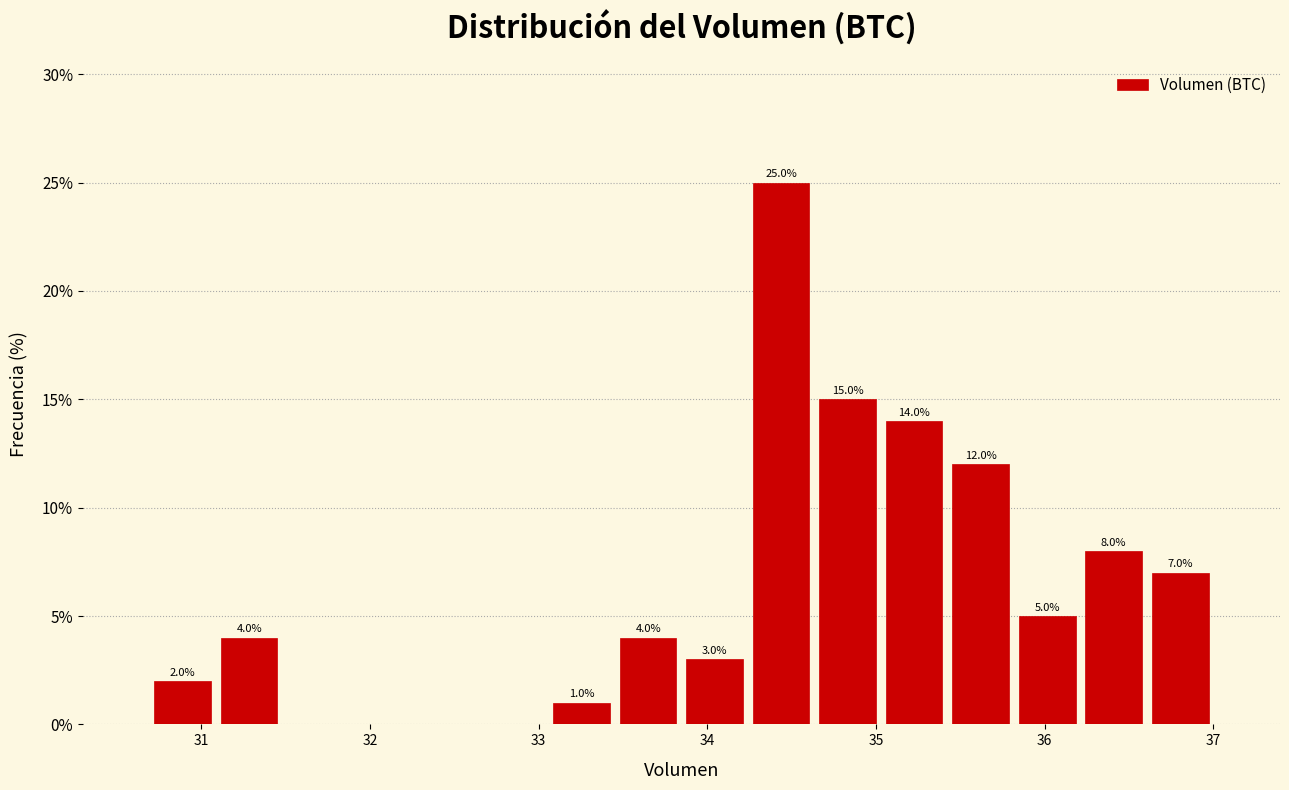

Read against the x-axis, roughly where is the centre of the tallest bar?

34.4